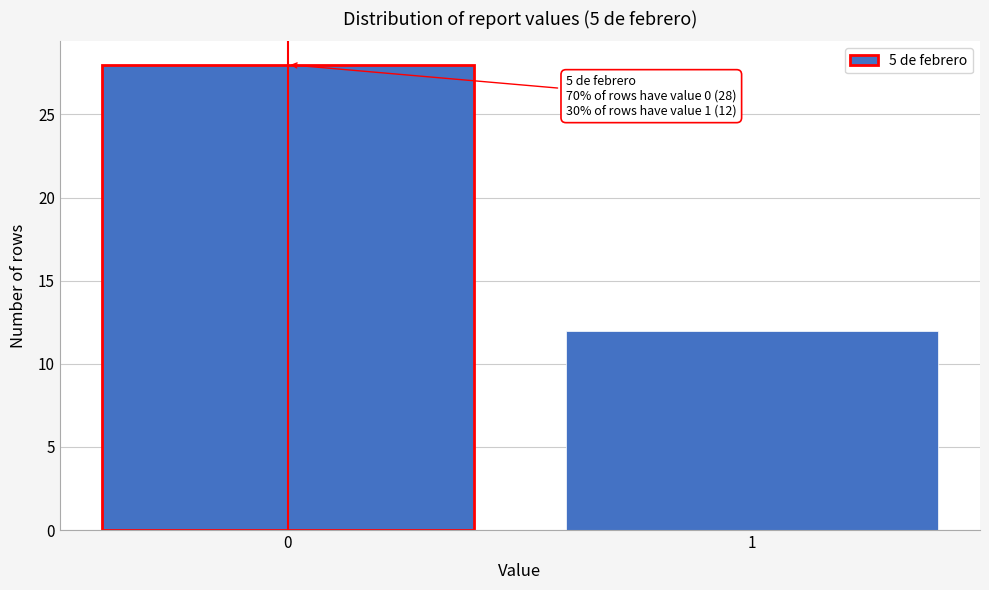

Reading right to left, extract all data points from this chart.

12	28